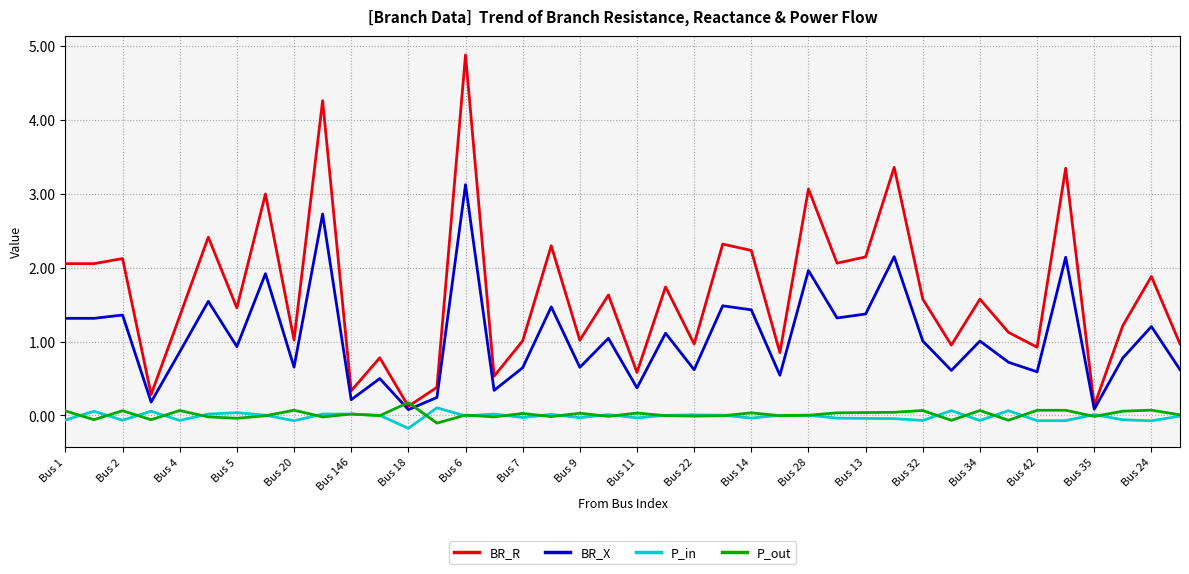

What is the maximum value for BR_X?

3.1